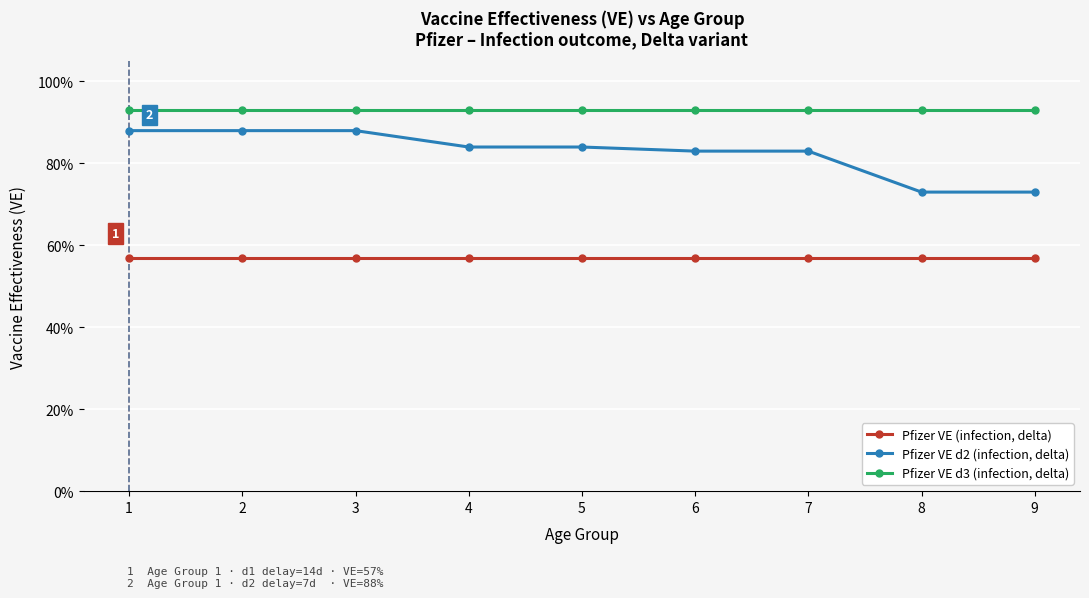

Is the value of Pfizer VE (infection, delta) at 5 greater than the value of Pfizer VE d3 (infection, delta) at 6?

No